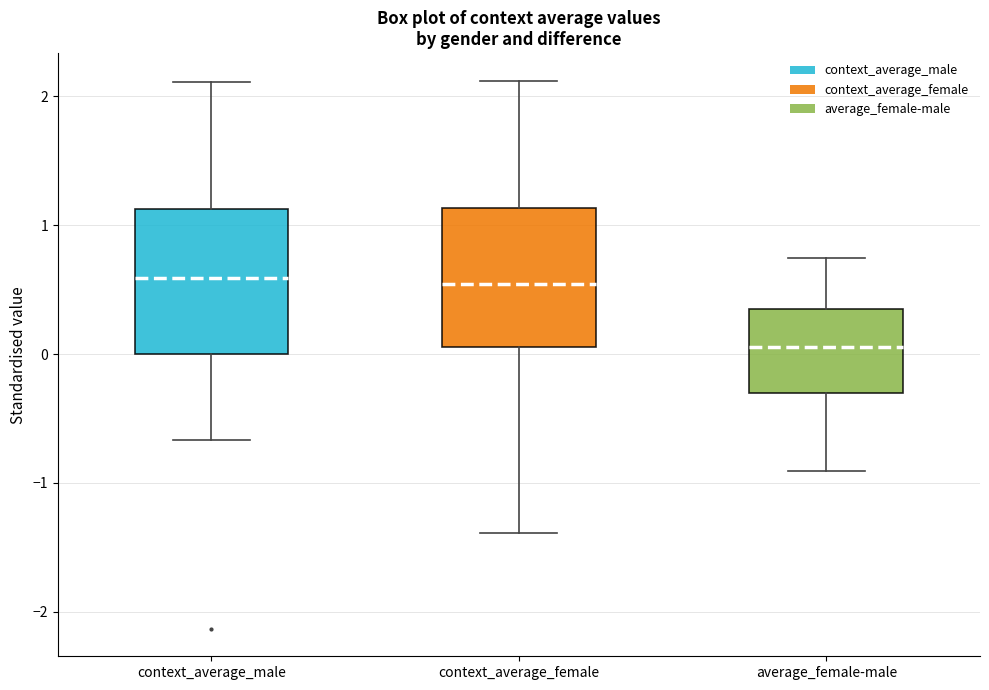

Reading left to right, transcribe this box plot: for each box, give where its median line is, the range the box spans, and where its two whiskers end, as read against the y-axis. The values are not printed on the chart, so give them approximately, as read against the axis.

context_average_male: median 0.6, box 0.0 to 1.1, whiskers -0.7 to 2.1
context_average_female: median 0.5, box 0.1 to 1.1, whiskers -1.4 to 2.1
average_female-male: median 0.1, box -0.3 to 0.4, whiskers -0.9 to 0.7